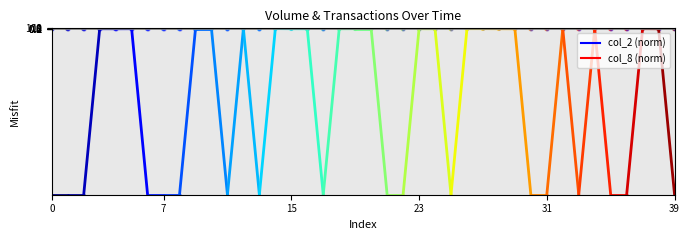

At how many categories does at least one series exceed 52?

4